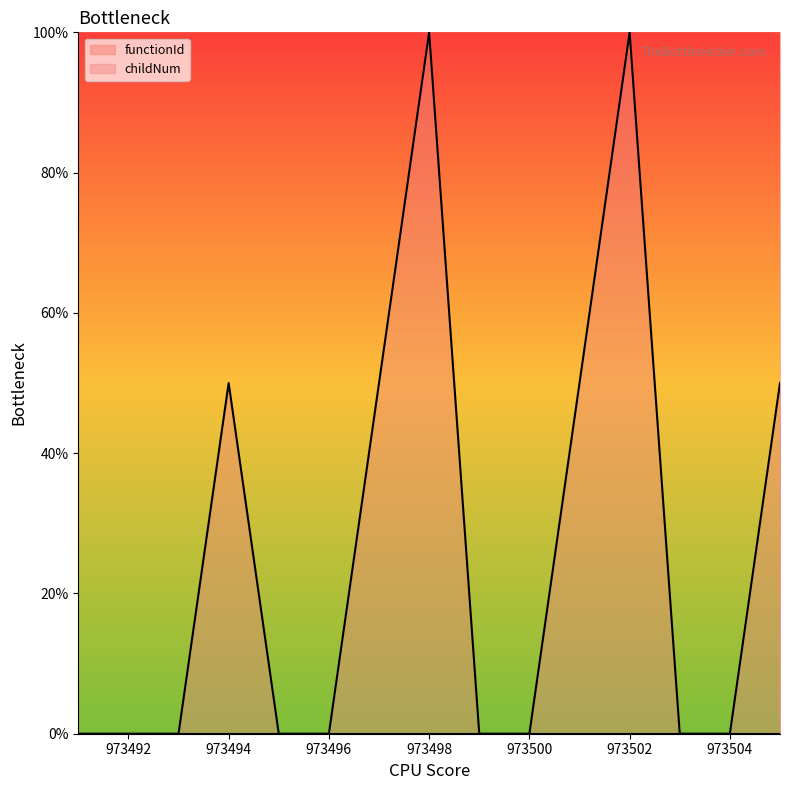

Does the chart have visible grid lines?

No